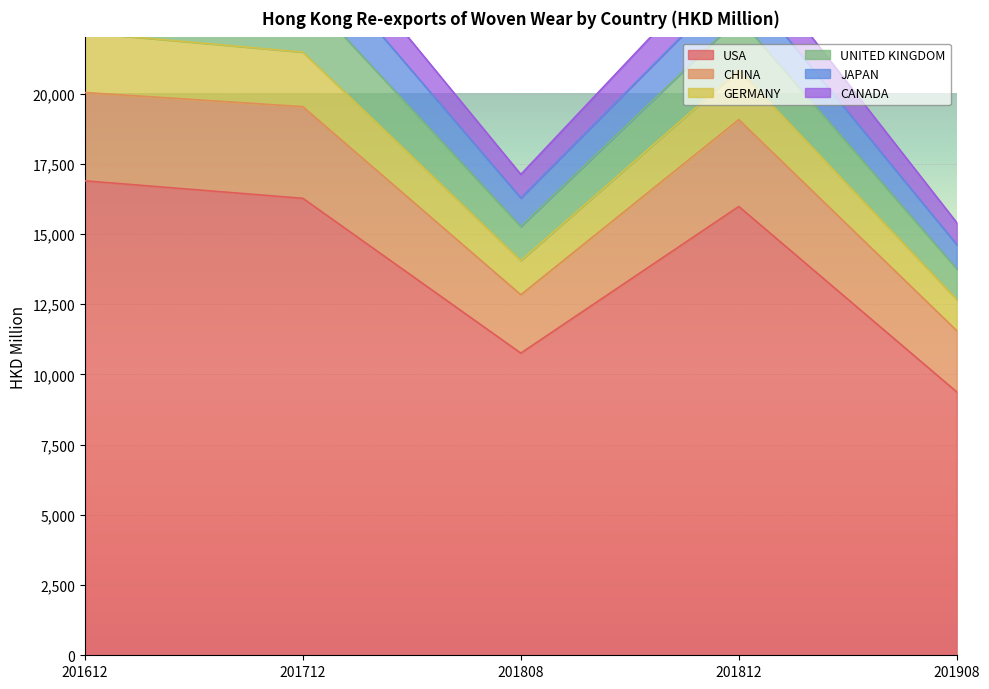

The value of USA at 201908 is 5060.1. True or false?

False